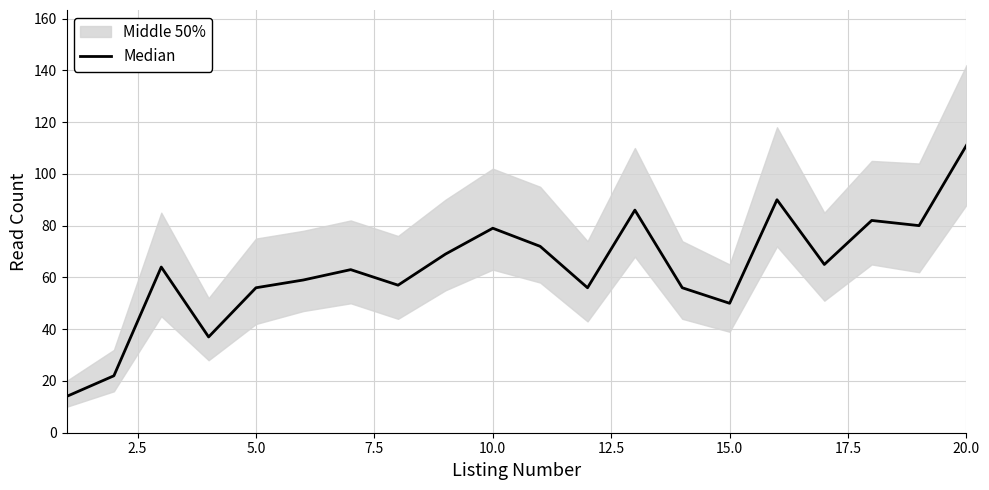

True or false: the data shows 95 at 16.

False